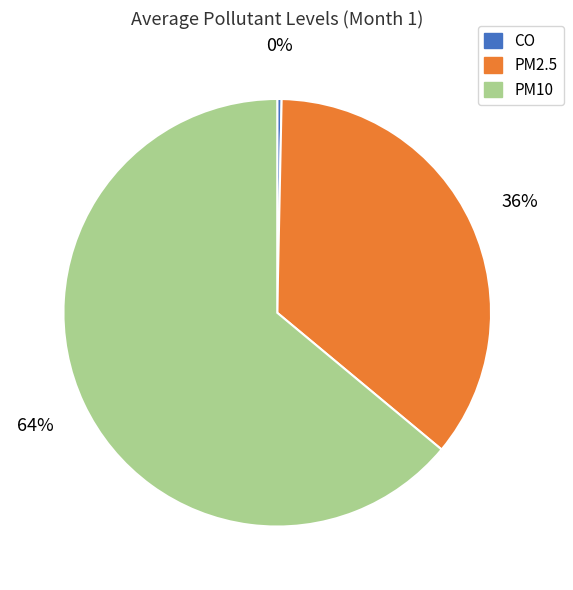

Which slice is the largest?

PM10